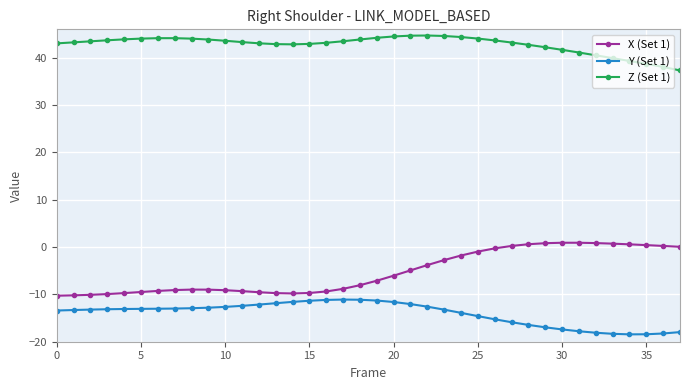

True or false: Y (Set 1) and Z (Set 1) cross at least once.

False